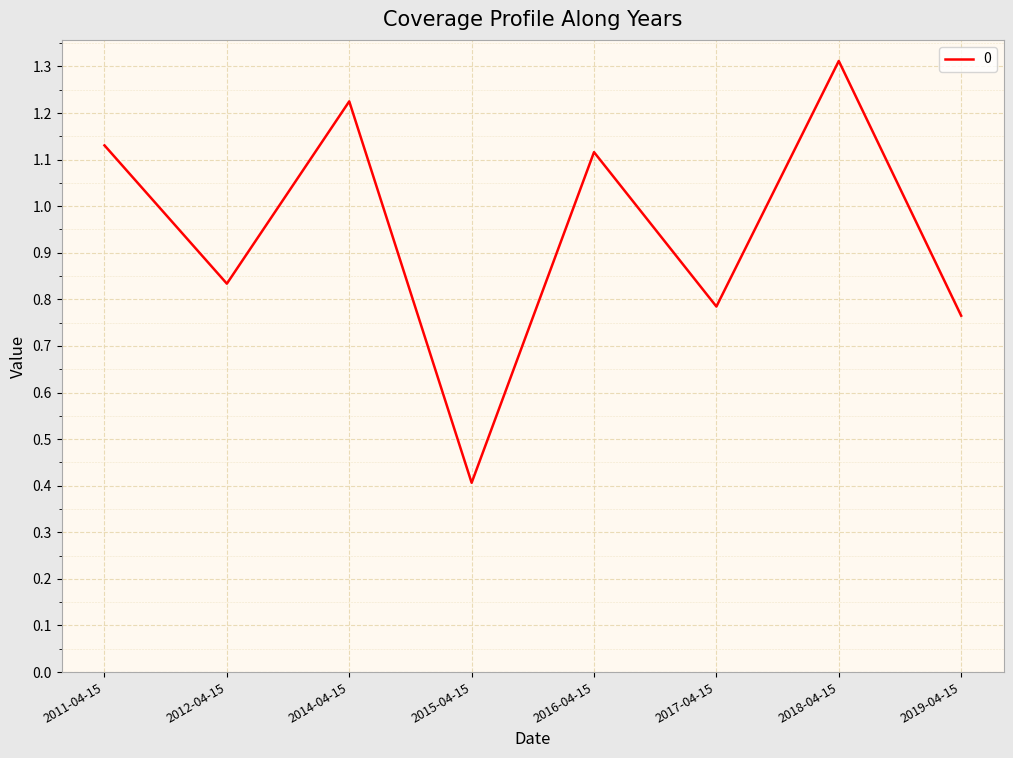

What is the change in value from 2011-04-15 to 2017-04-15?

-0.3